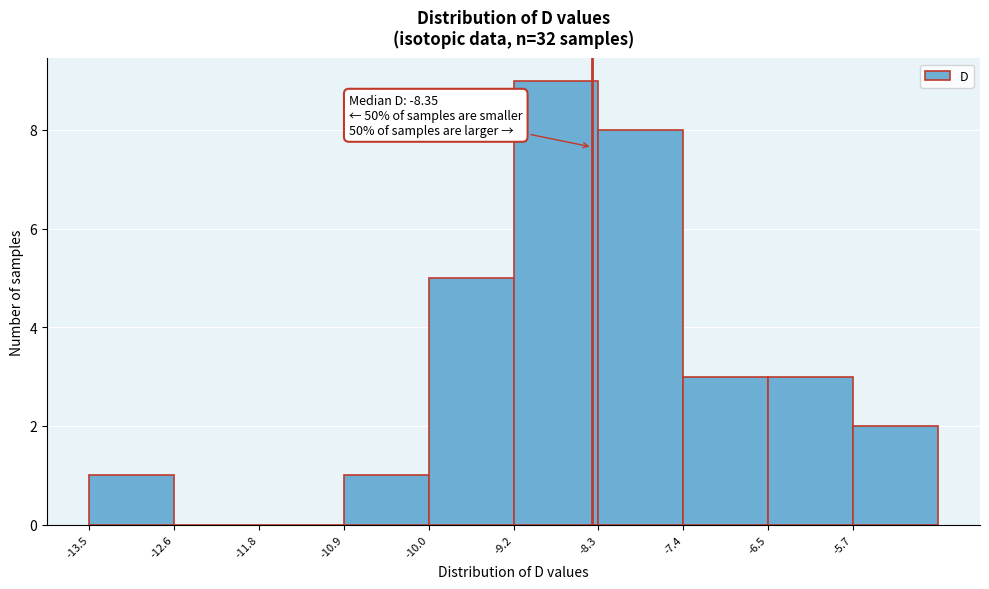

Which range on the x-axis has the tallest bar?

-9.2 to -8.3